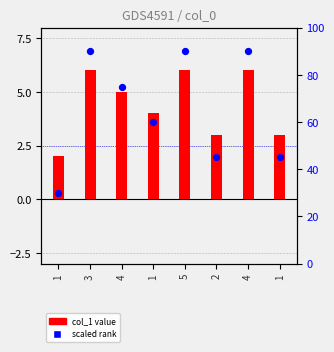

At how many categories does at least one series exceed 59?

5